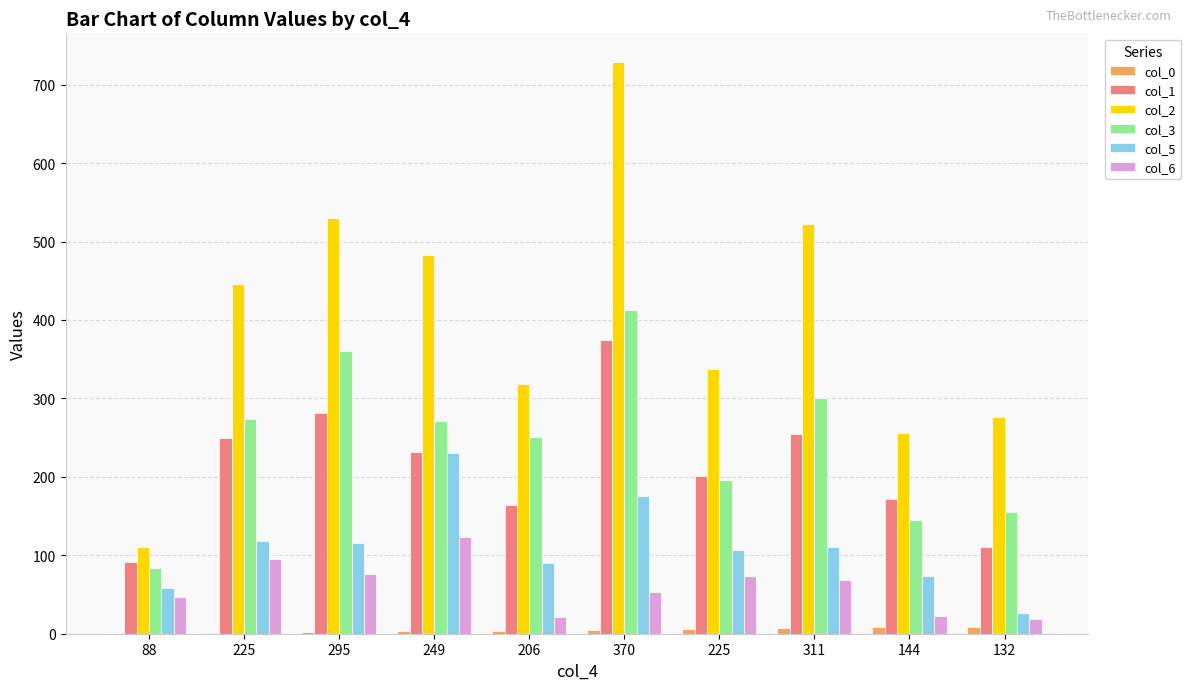

Are the bars grouped side by side (vs. stacked)?

Yes